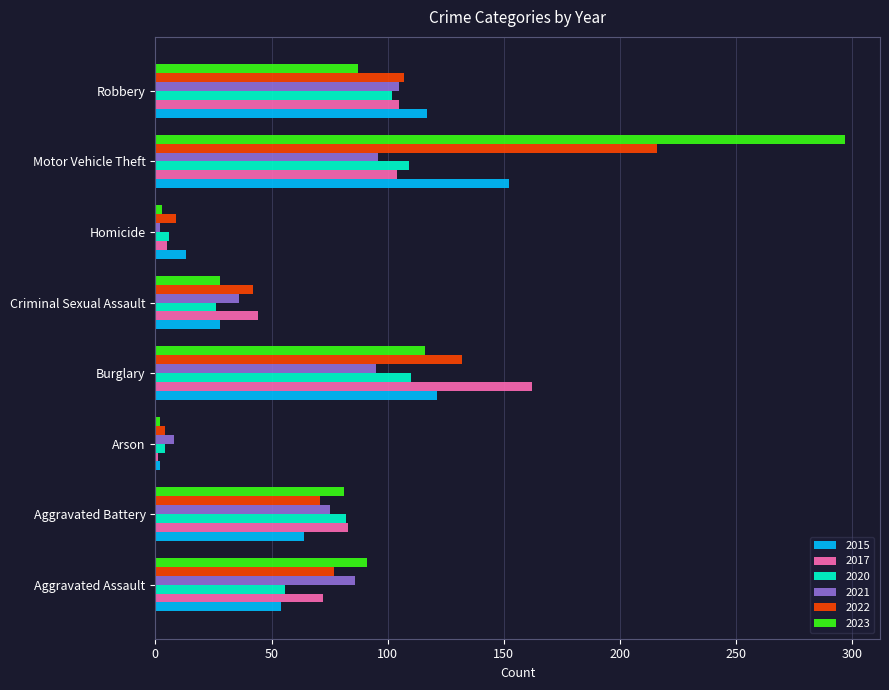

What is the spread (max minus min) of values at Aggravated Assault?

37